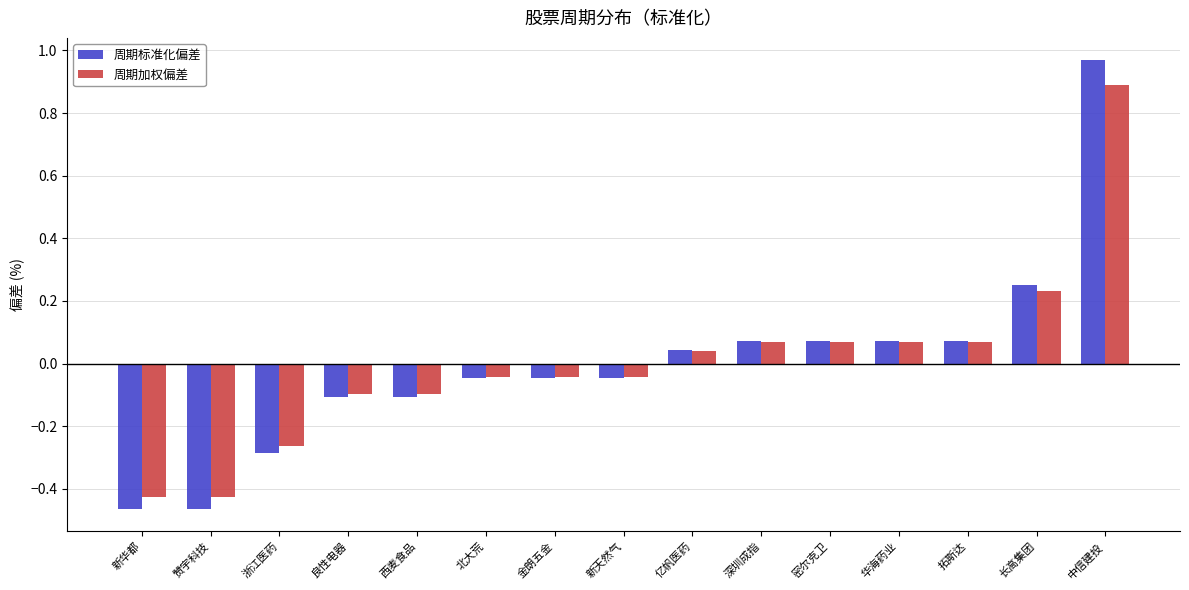

Which series has the widest spread of values?

周期标准化偏差